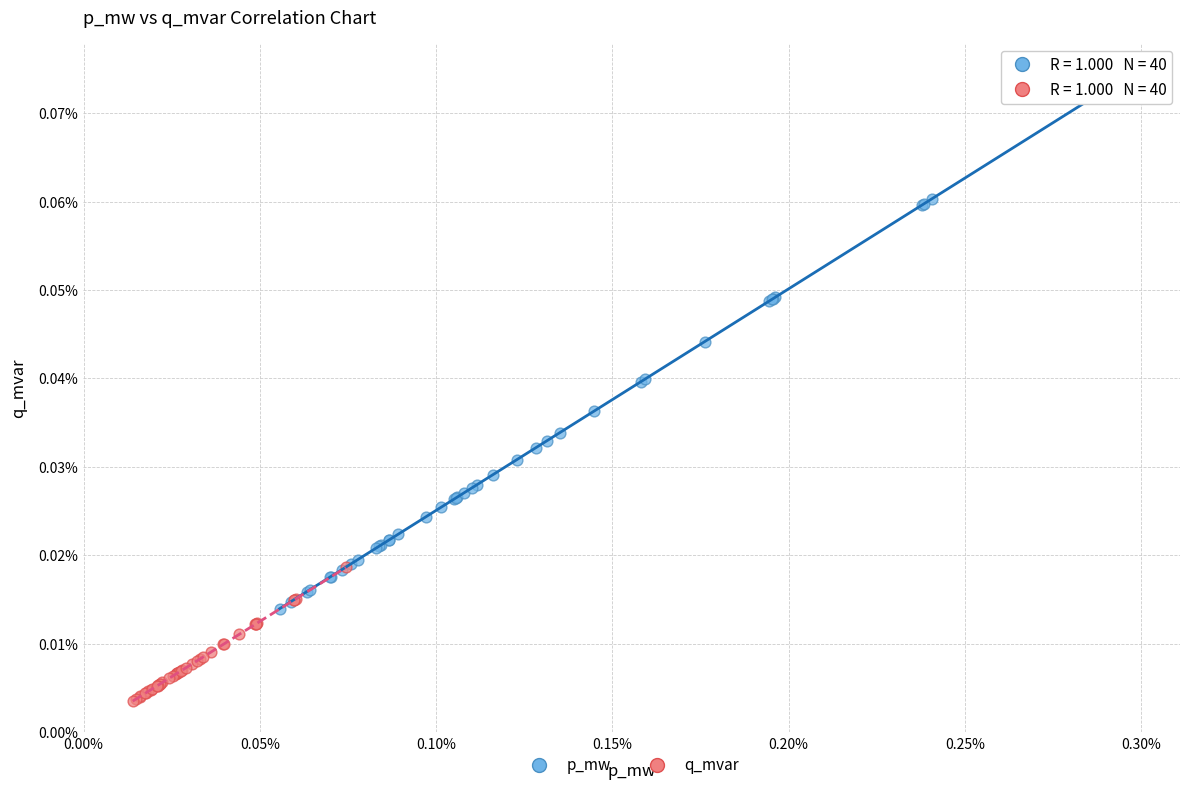

Which series has the largest Y range (max minus min)?

p_mw